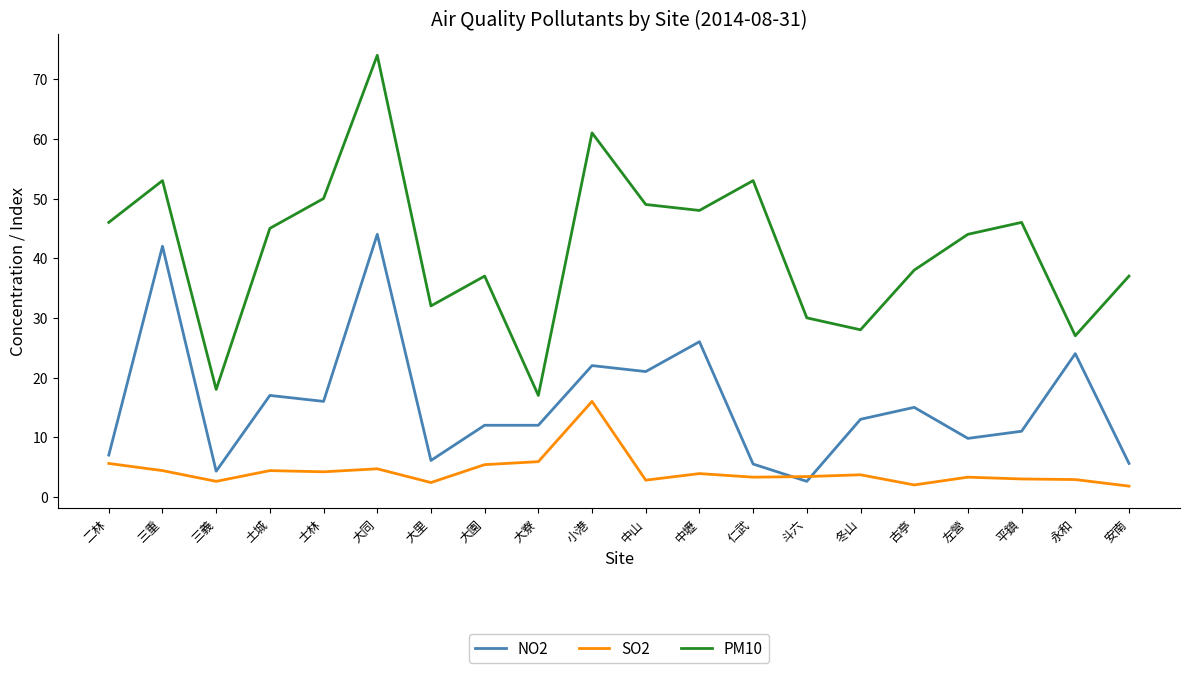

What position from the left is 土城?

4